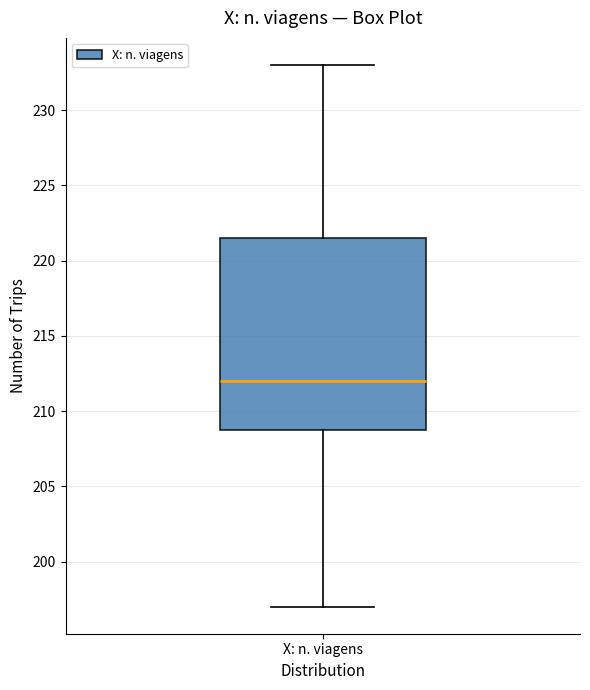

Where does the lower whisker of the box for X: n. viagens end on the y-axis? The values are not printed on the chart, so give them approximately, as read against the axis.

197.0